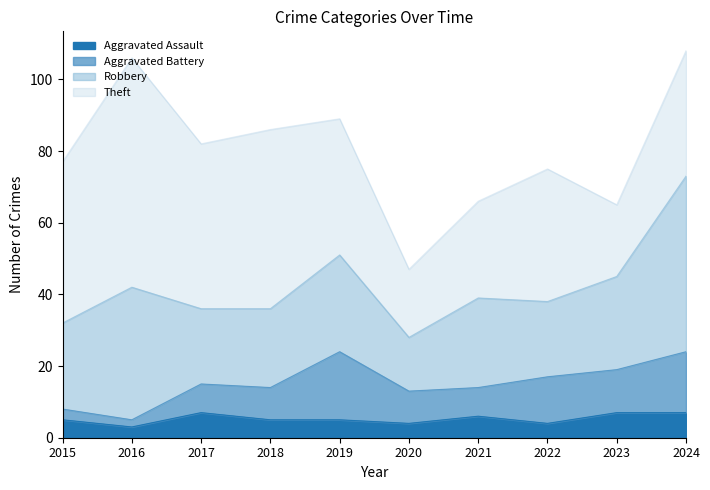

What is the difference between the Robbery values at 2016 and 2019?

10